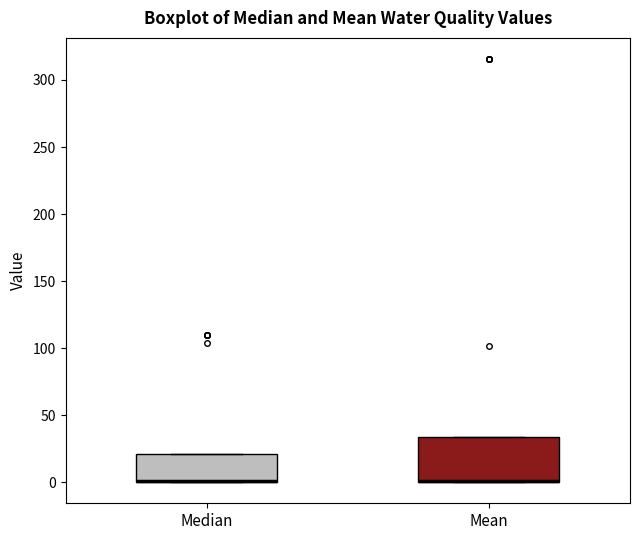

Reading left to right, transcribe this box plot: for each box, give where its median line is, the range the box spans, and where its two whiskers end, as read against the y-axis. The values are not printed on the chart, so give them approximately, as read against the axis.

Median: median 0 (drawn on the box's lower edge), box 0 to 20, whiskers 0 to 20
Mean: median 0 (drawn on the box's lower edge), box 0 to 35, whiskers 0 to 35